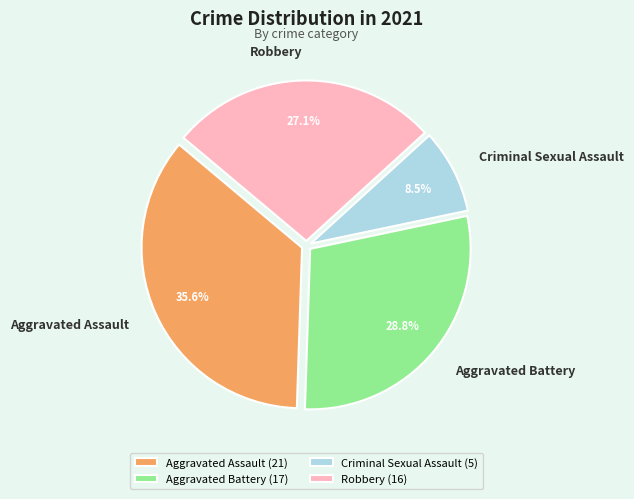

The Robbery slice represents 41% of the pie. True or false?

False